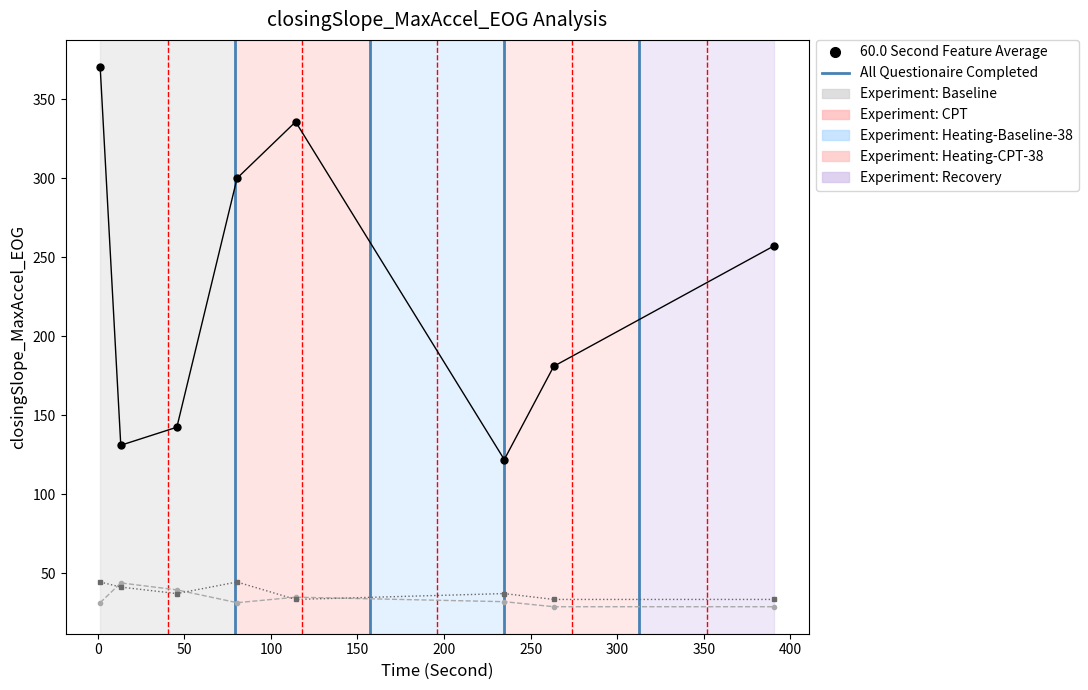

What is the smallest value displayed?

28.7